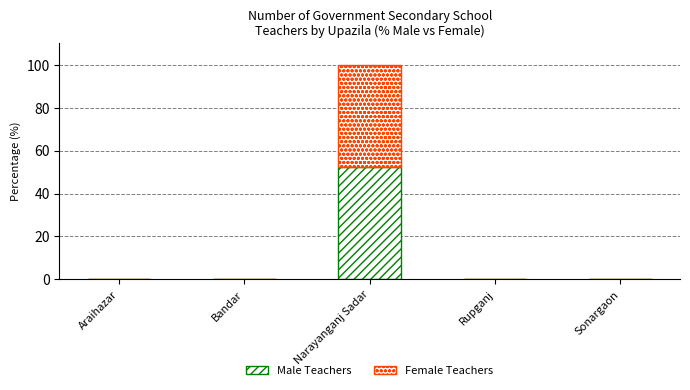

Are the bars horizontal?

No